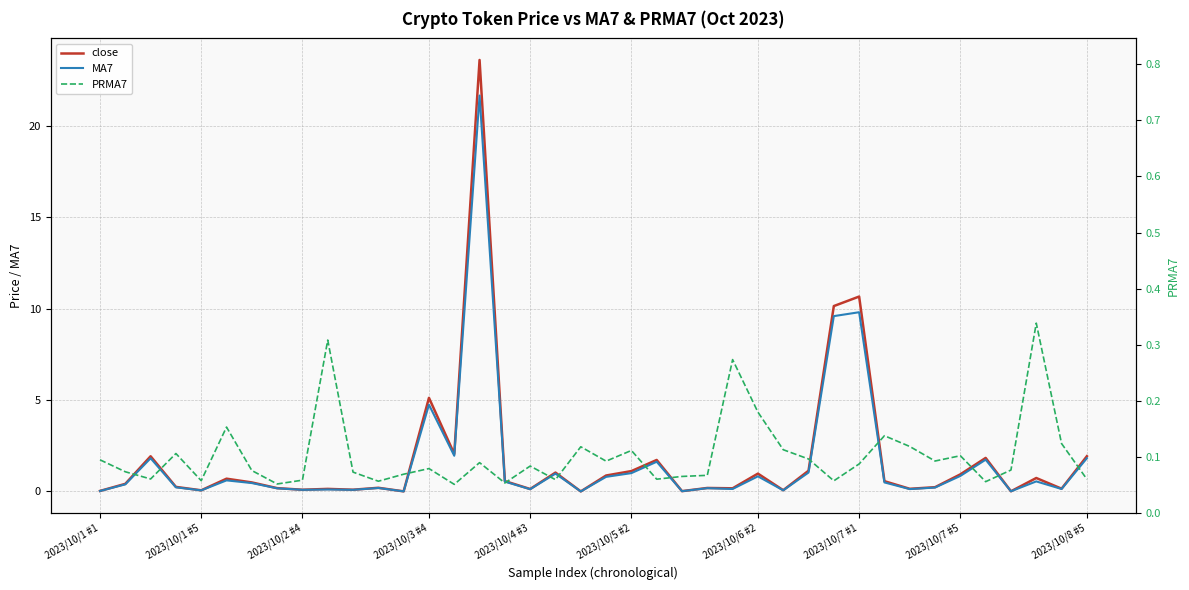

True or false: close and MA7 cross at least once.

False